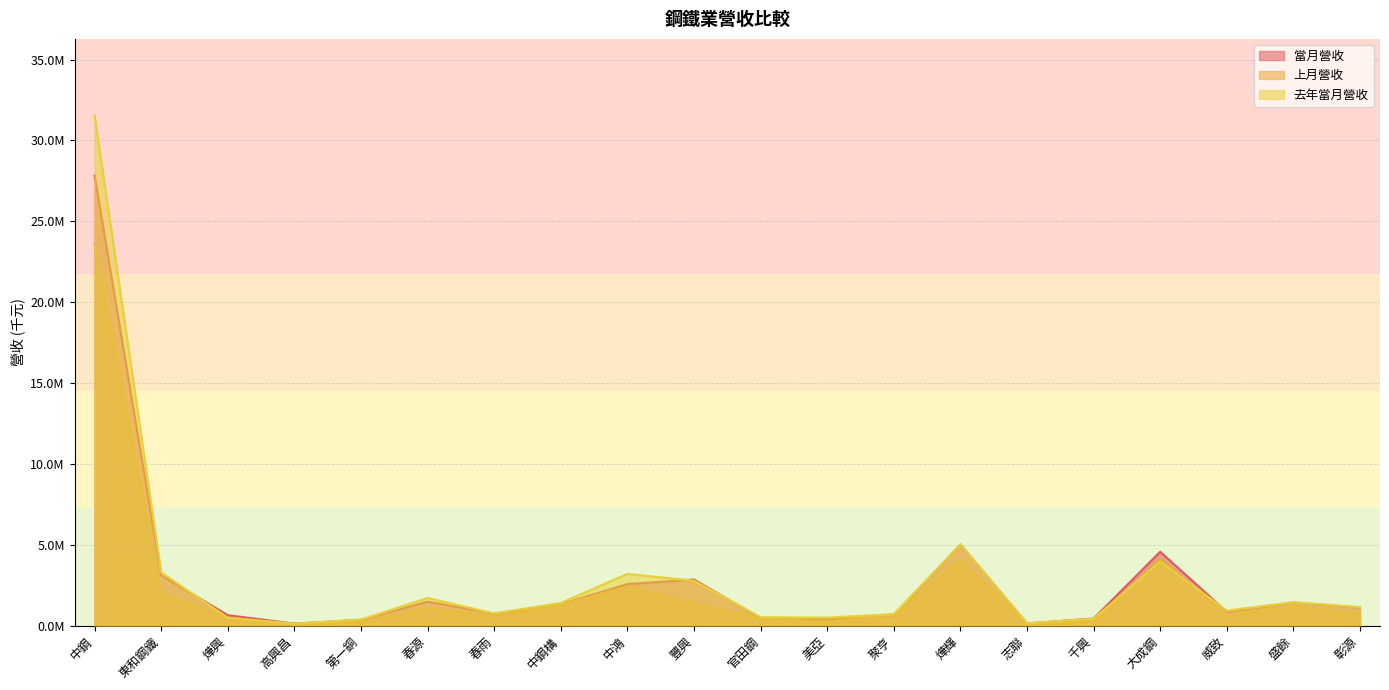

How many distinct data groups are displayed?

3